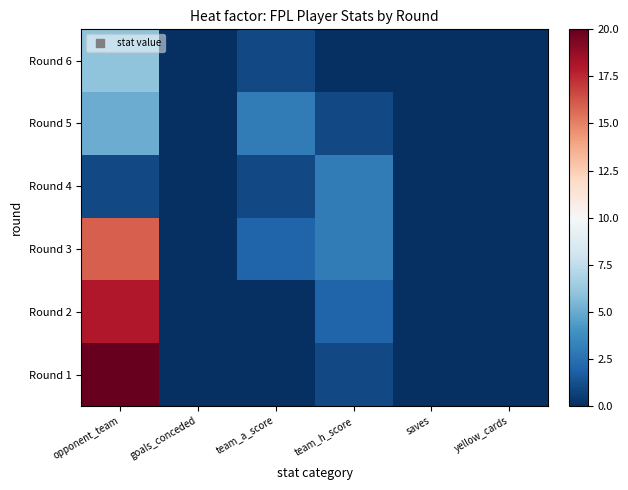

List the series in order of their peak value, highest first.

Round 1, Round 2, Round 3, Round 6, Round 5, Round 4